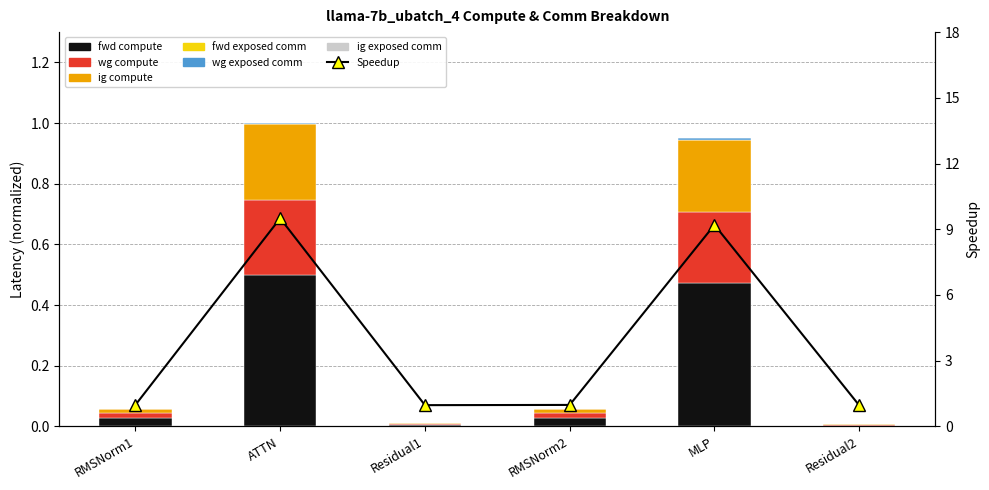

What is the total value across all series at MLP?

1.0